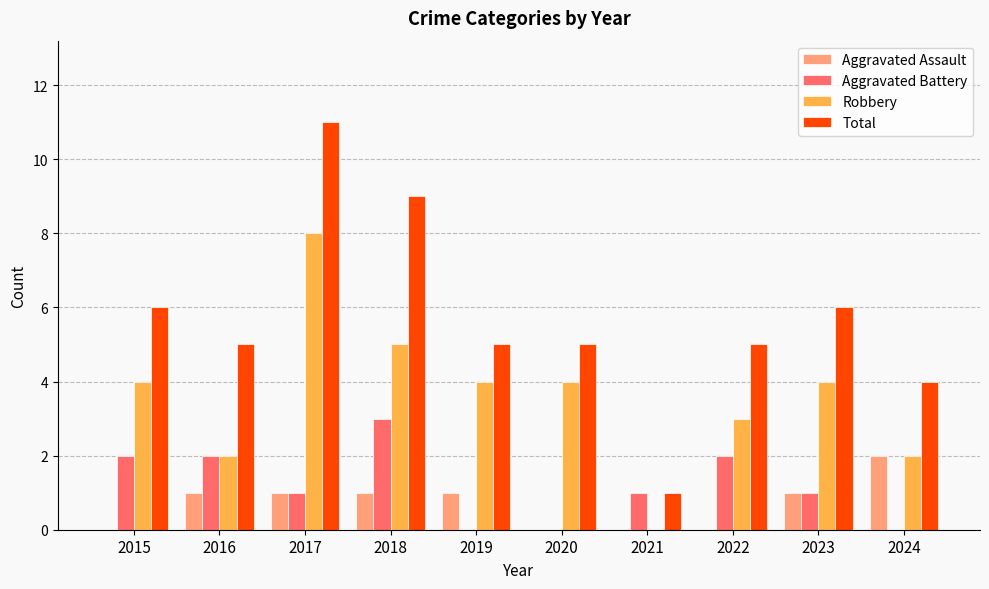

True or false: Aggravated Battery has a value of 1 at 2021.

True